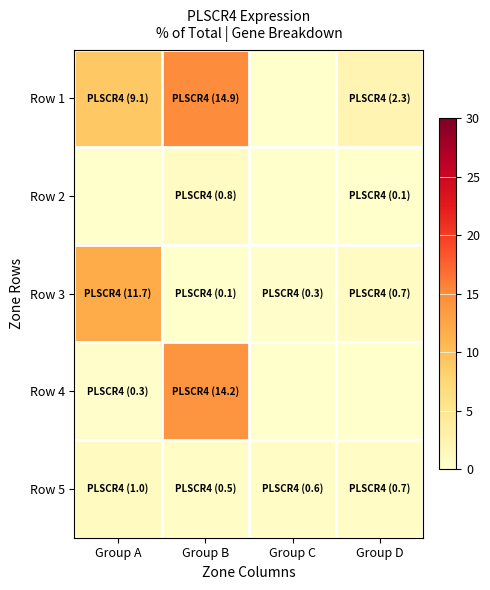

What is the maximum value shown in the chart?

14.9